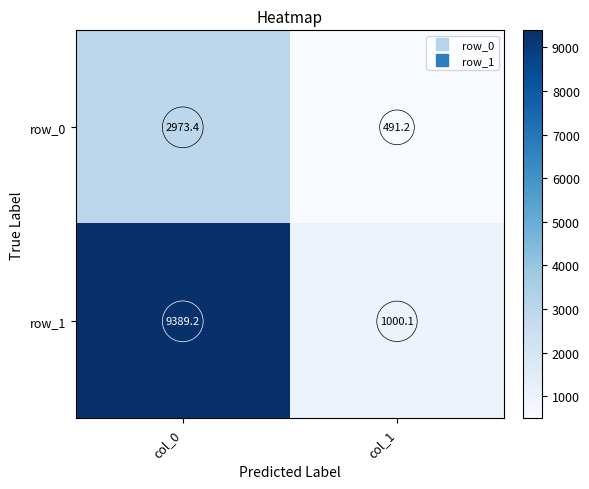

Where is row_0 nearest to the value 1732?

col_1